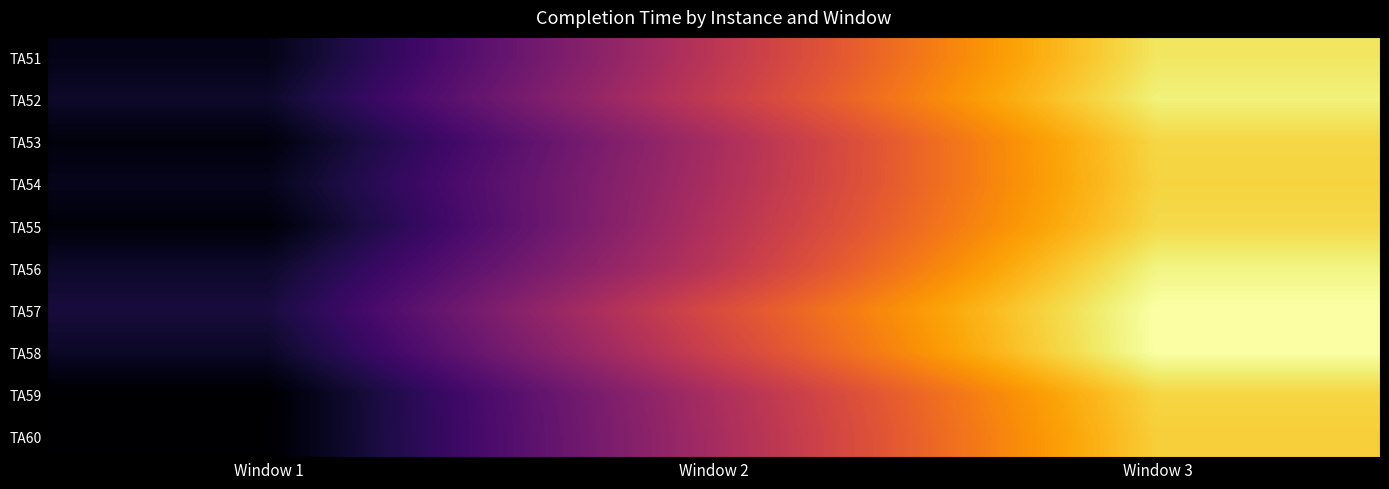

What is the total value across all series at Window 2?

21606